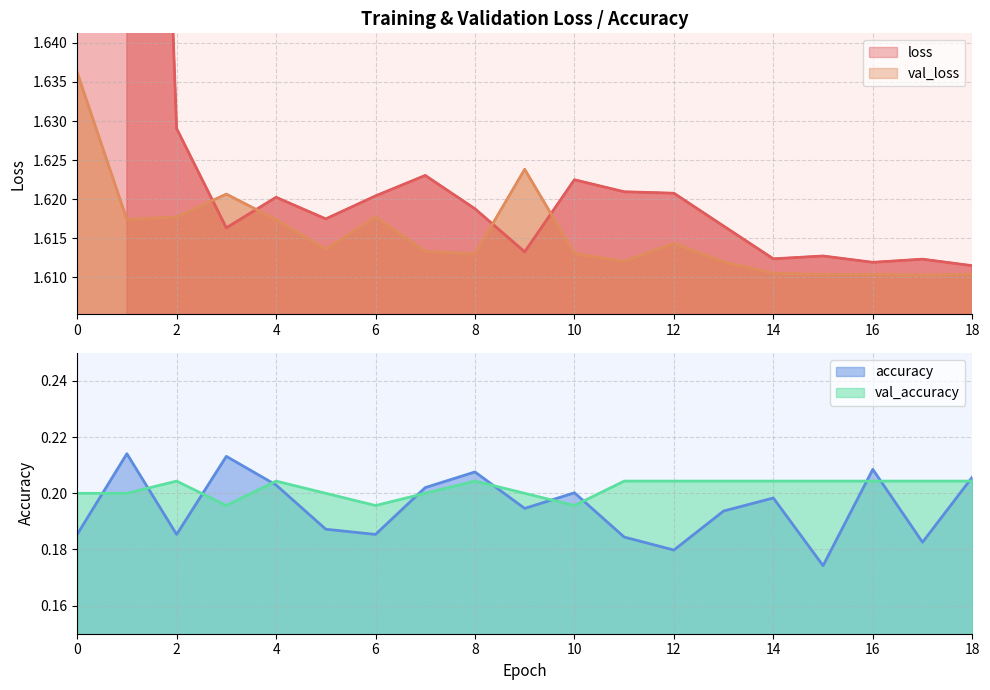

What is the approximate value of val_accuracy at 11?

0.2